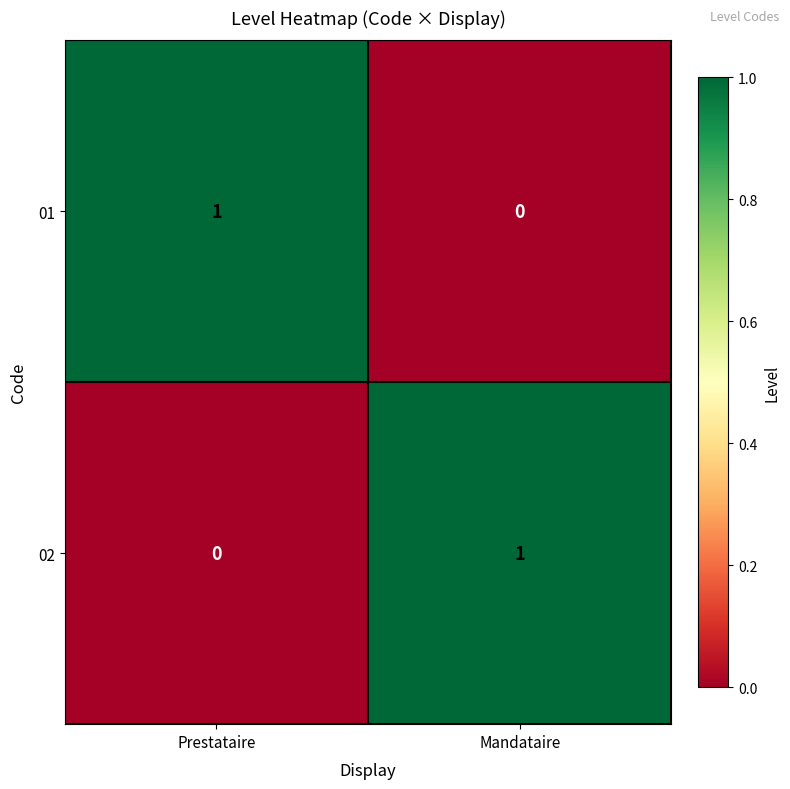

Rank the series at Prestataire from highest to lowest value.

01, 02